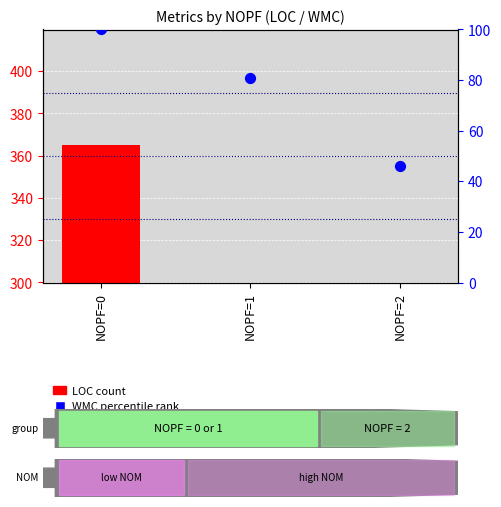

What are all the series names shown in the legend?

LOC (count), WMC percentile rank